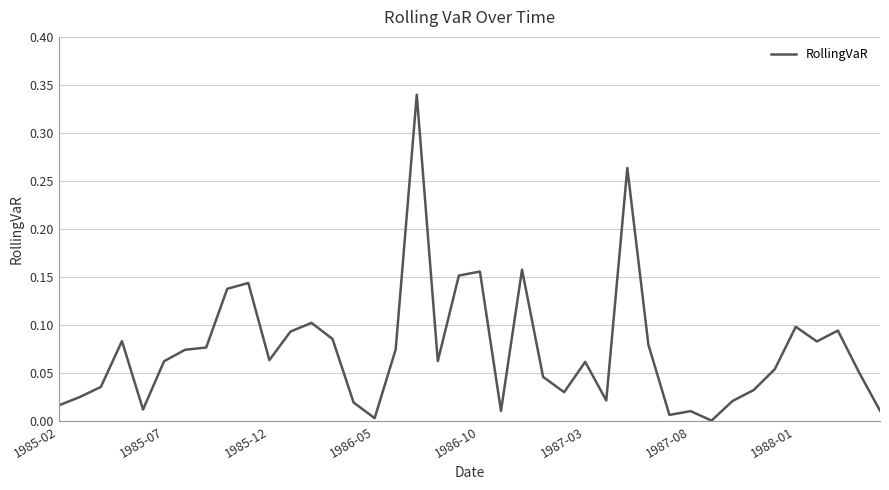

Does the chart have visible grid lines?

Yes